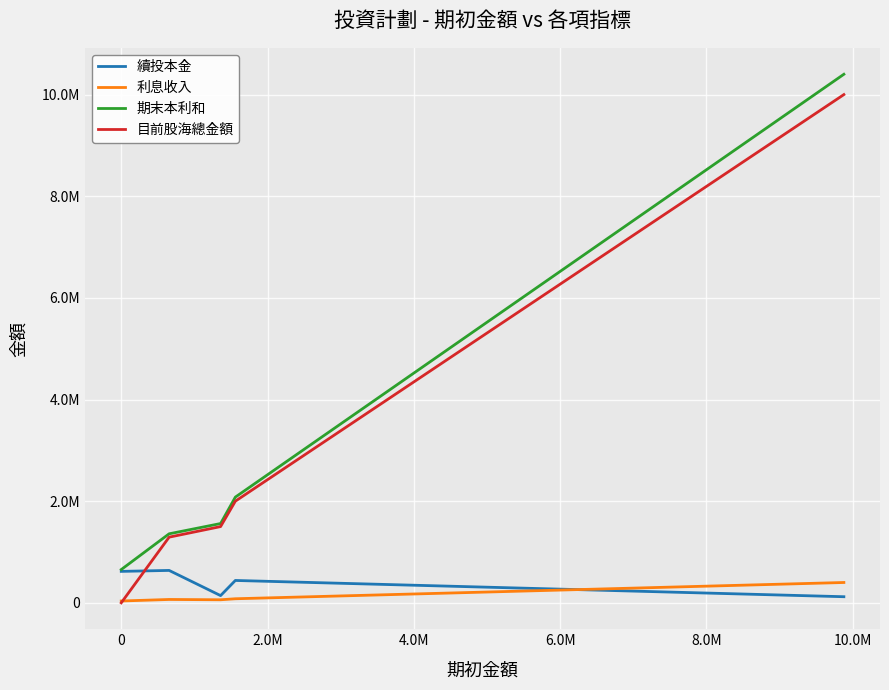

Reading left to right, list all the values displayed in this chart.

續投本金: 618657.0	637486.9	141951.5	440000.0	420000.0	400000.0	380000.0	360000.0	340000.0	320000.0	300000.0	280000.0	260000.0	240000.0	220000.0	200000.0	180000.0	160000.0	140000.0	120000.0
利息收入: 35882.1	66022.5	60000.0	80000.0	100000.0	120000.0	140000.0	160000.0	180000.0	200000.0	220000.0	240000.0	260000.0	280000.0	300000.0	320000.0	340000.0	360000.0	380000.0	400000.0
期末本利和: 654539.1	1358048.5	1560000.0	2080000.0	2600000.0	3120000.0	3640000.0	4160000.0	4680000.0	5200000.0	5720000.0	6240000.0	6760000.0	7280000.0	7800000.0	8320000.0	8840000.0	9360000.0	9880000.0	10400000.0
目前股海總金額: 0.0	1292026.0	1500000.0	2000000.0	2500000.0	3000000.0	3500000.0	4000000.0	4500000.0	5000000.0	5500000.0	6000000.0	6500000.0	7000000.0	7500000.0	8000000.0	8500000.0	9000000.0	9500000.0	10000000.0